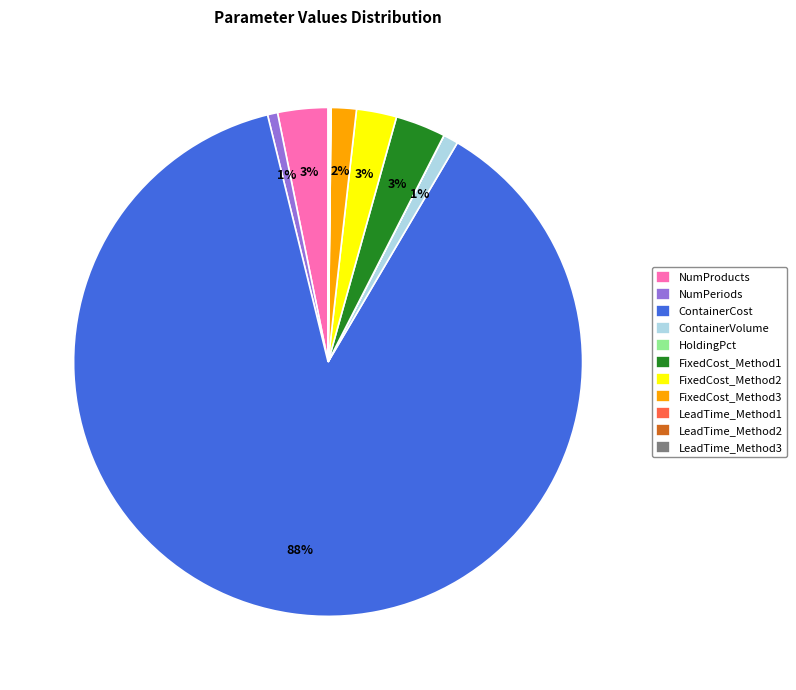

Which slice represents more than half of the pie?

ContainerCost